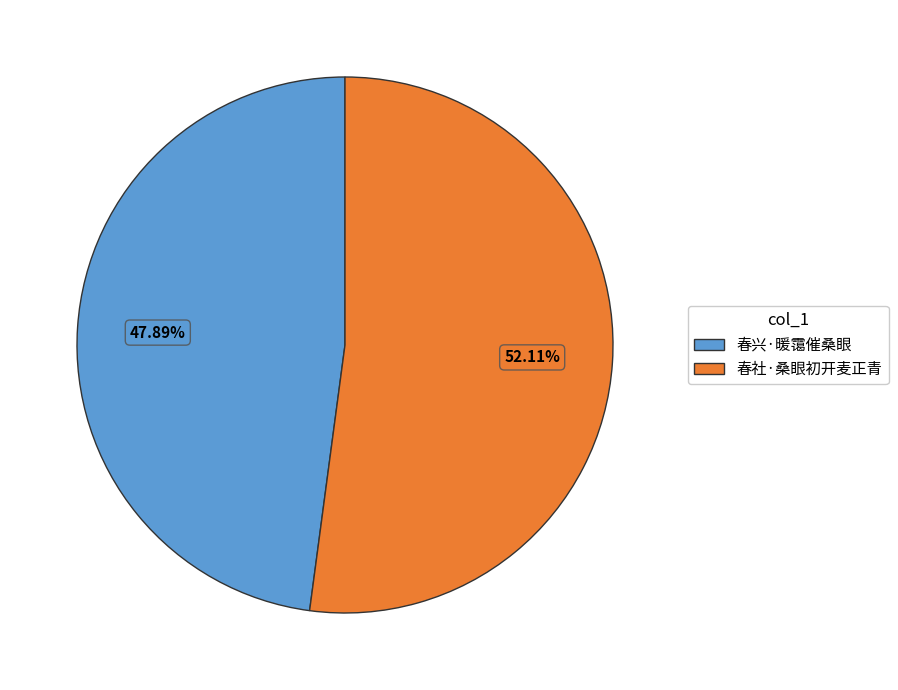

Rank the categories by value from lowest to highest.

春兴·暖霭催桑眼, 春社·桑眼初开麦正青